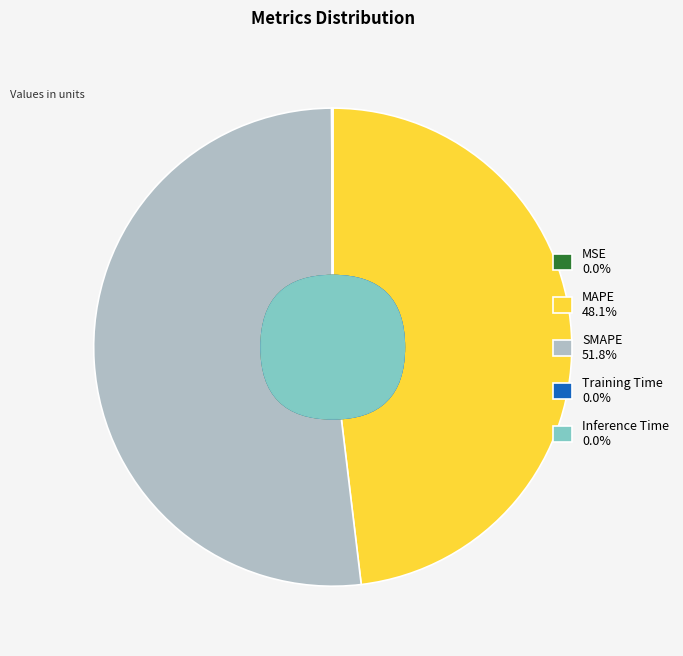

Which slice is the smallest?

MSE